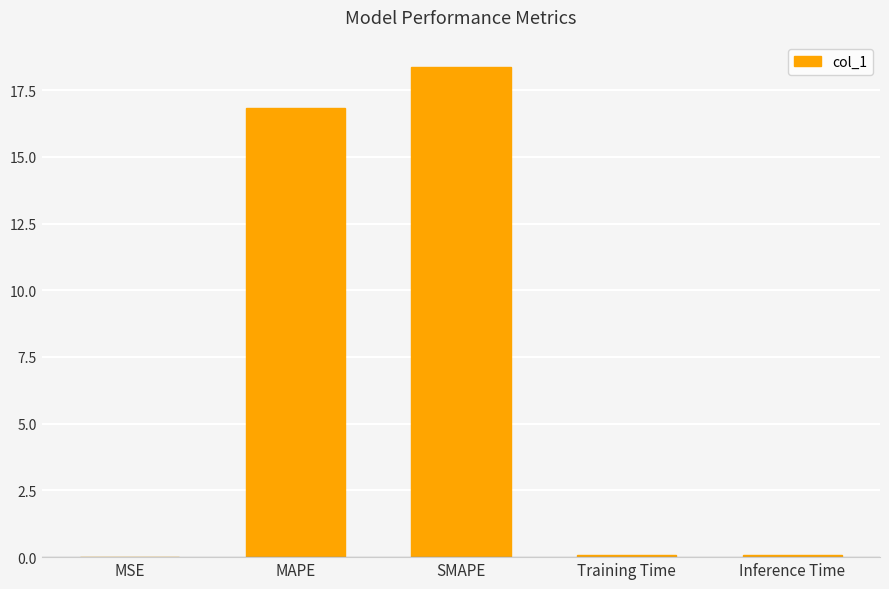

Between SMAPE and MAPE, which is larger?

SMAPE